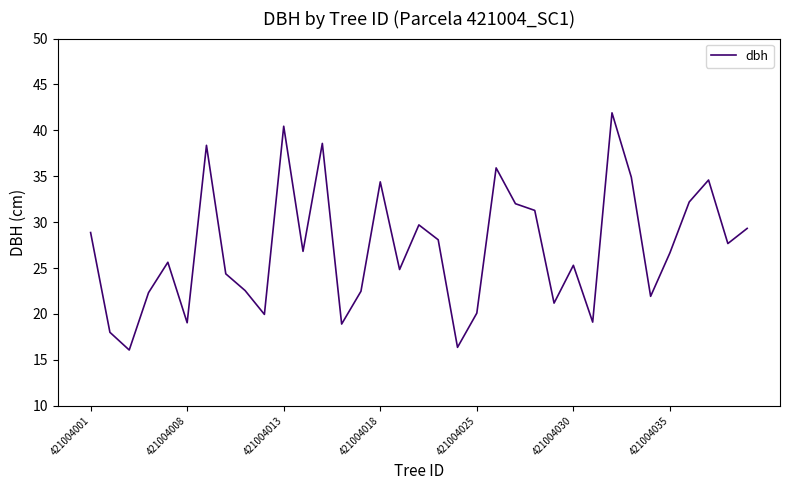

What is the greatest value displayed?

41.9